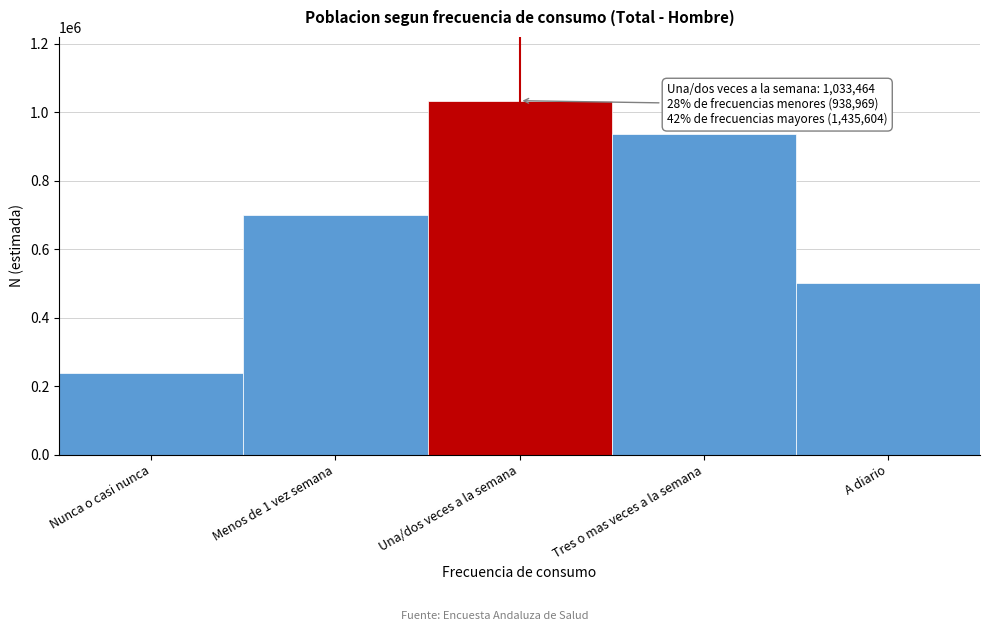

Reading left to right, transcribe all the data shown in this chart.

239885	699084	1033464	934809	500795